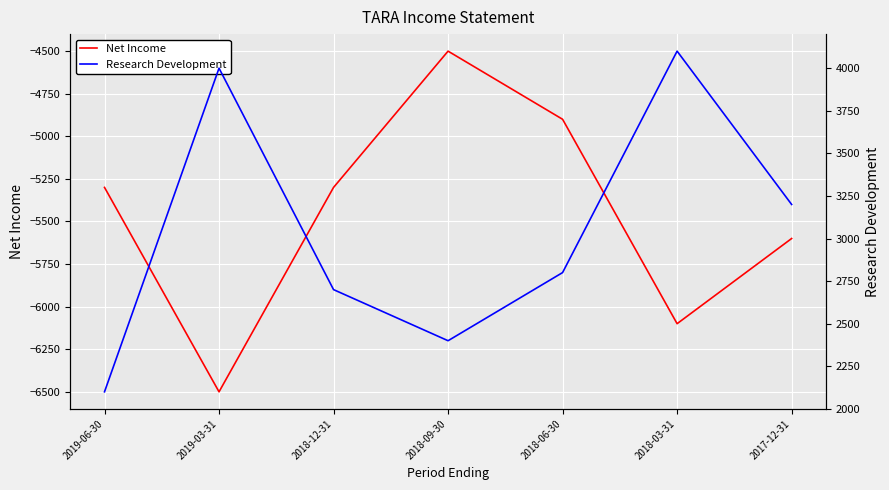

Which series has the largest range (max minus min)?

Net Income